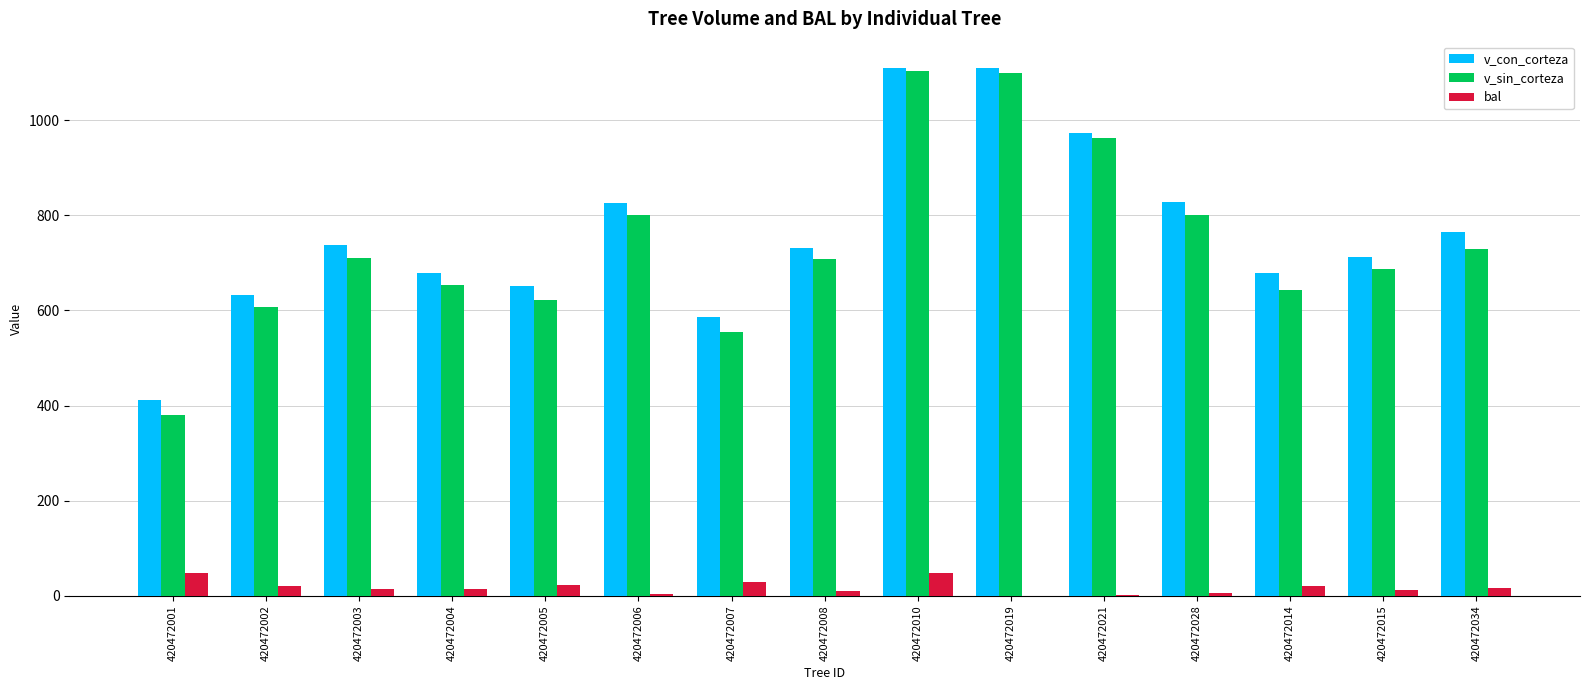

The v_sin_corteza series shows 510.3 at 420472021. True or false?

False